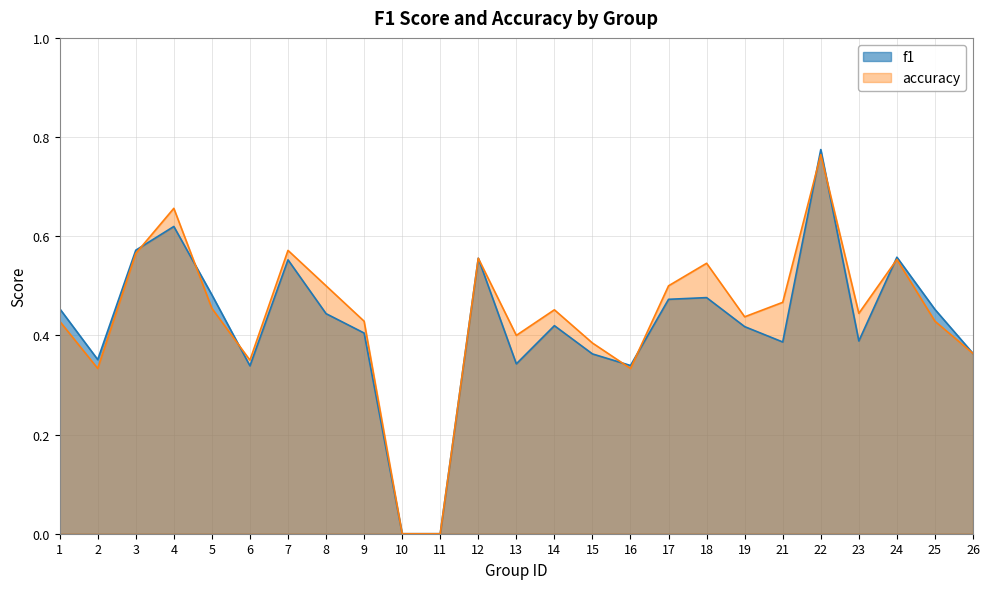

True or false: f1 and accuracy intersect in this chart.

True